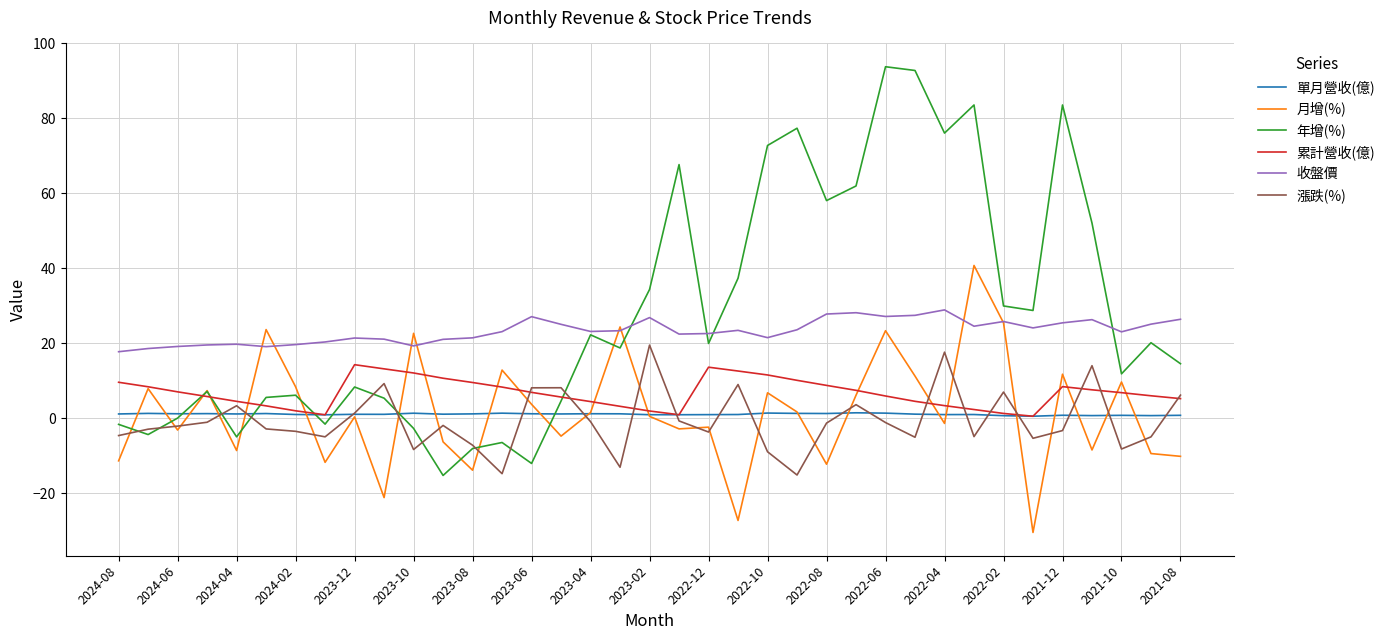

Which series has the largest range (max minus min)?

年增(%)